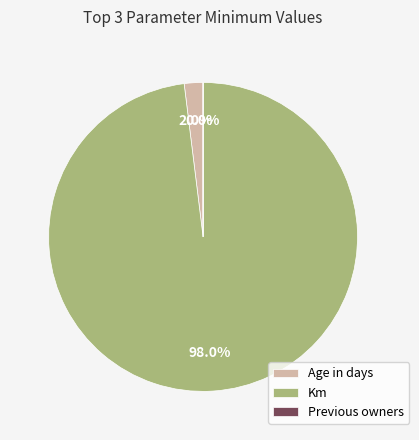

Which slice is the largest?

Km